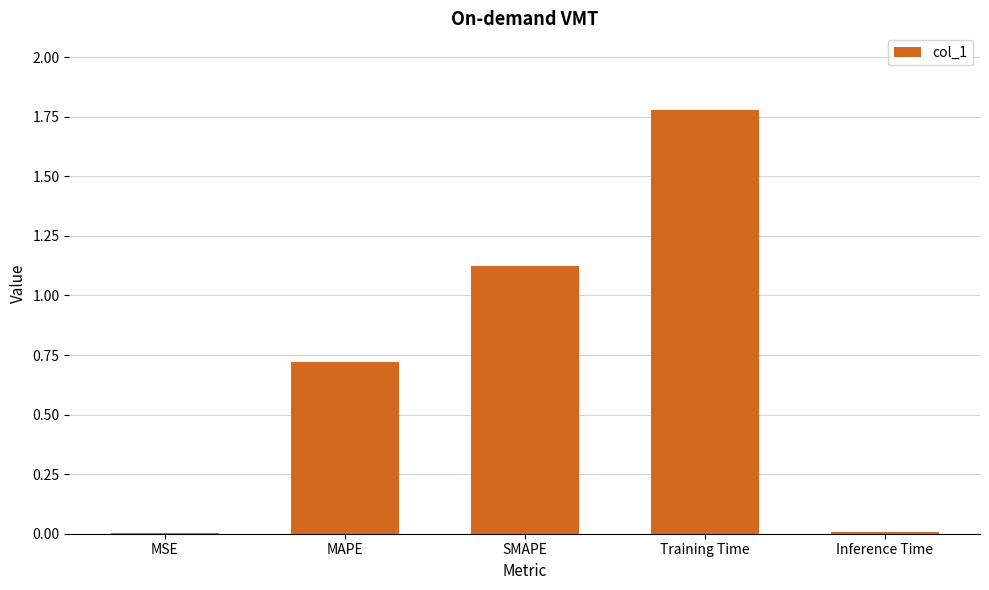

At which category does the chart reach its peak across all series?

Training Time